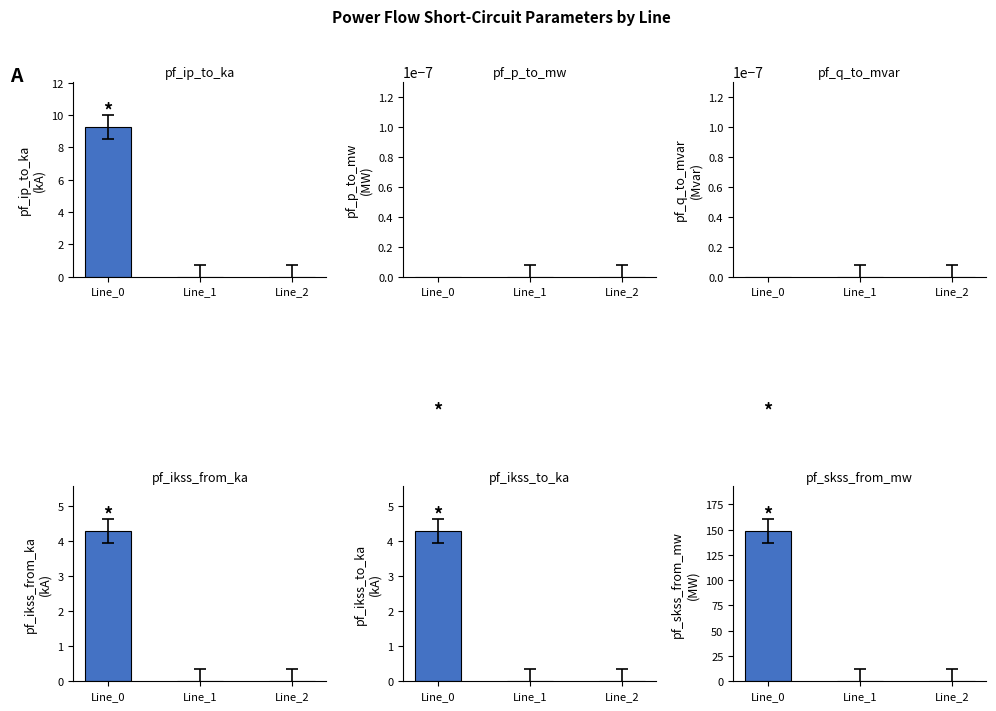

How many distinct data groups are displayed?

6